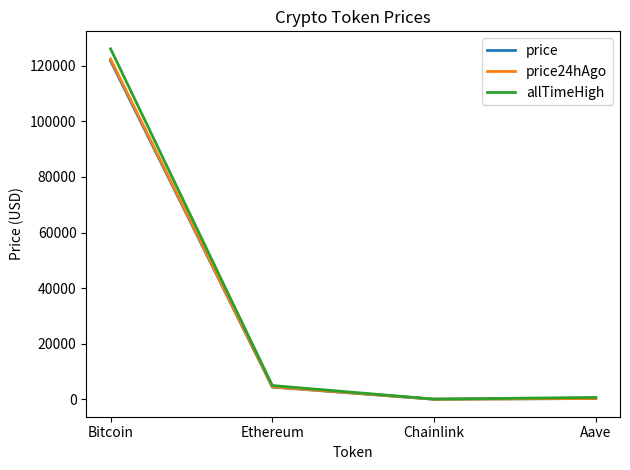

Is the value of price24hAgo at Chainlink greater than the value of allTimeHigh at Bitcoin?

No